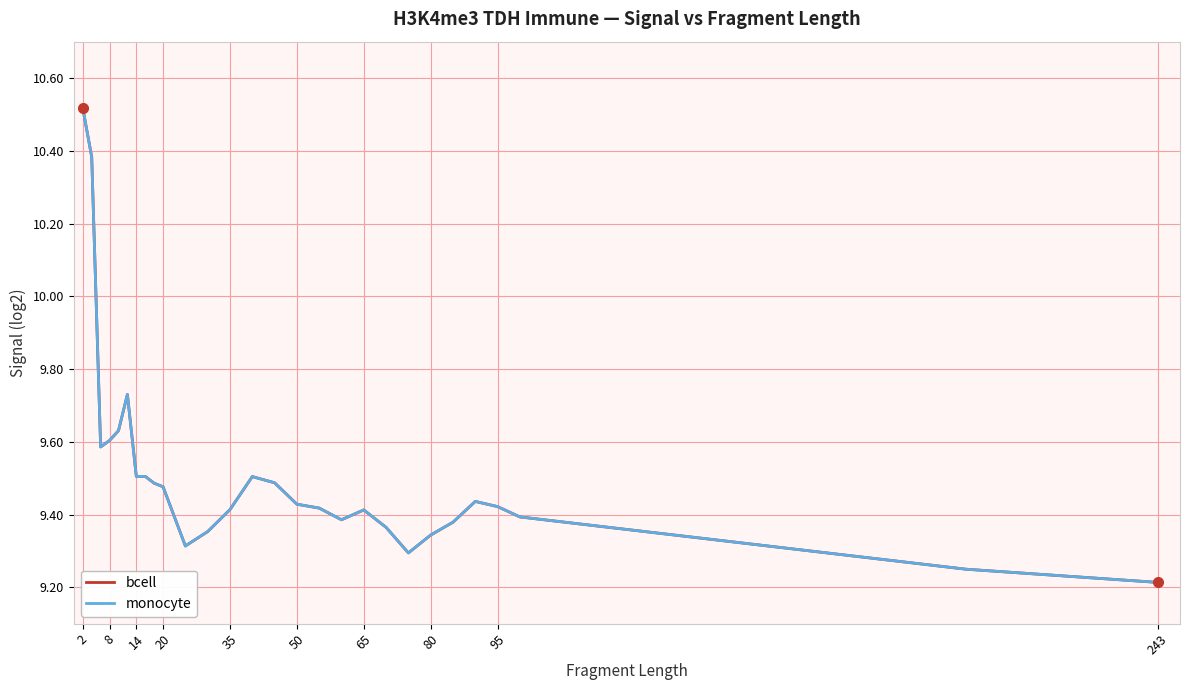

Does the chart display data point markers on the line(s)?

No